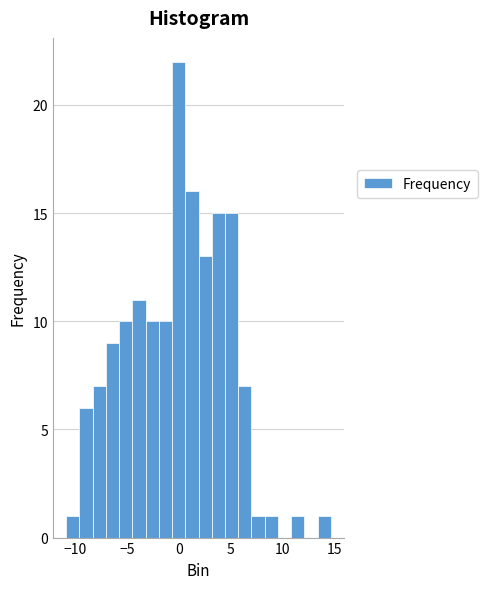

Around what value on the x-axis is the tallest bar? Give the approximate position of its centre, as read against the axis.

0.0